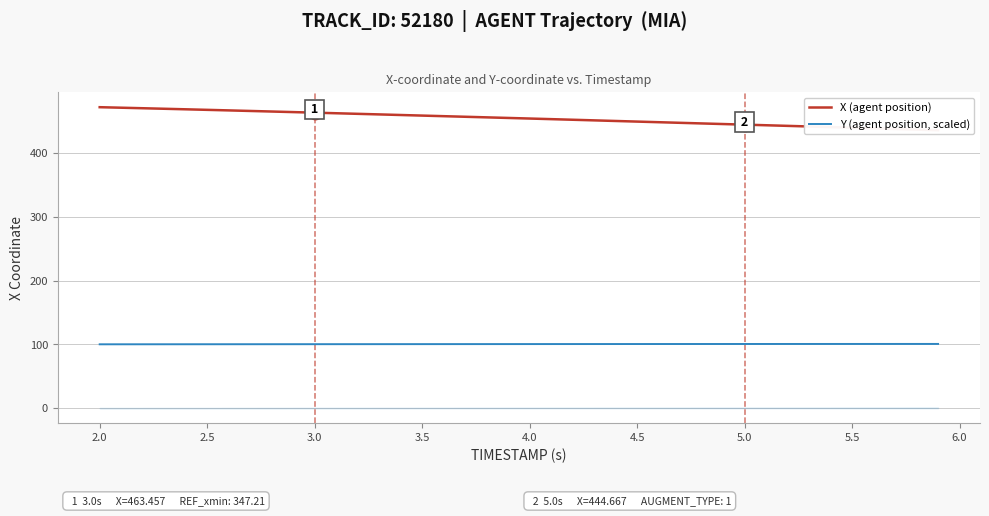

What is the lowest value of the Y (agent position, scaled) series?

100.1